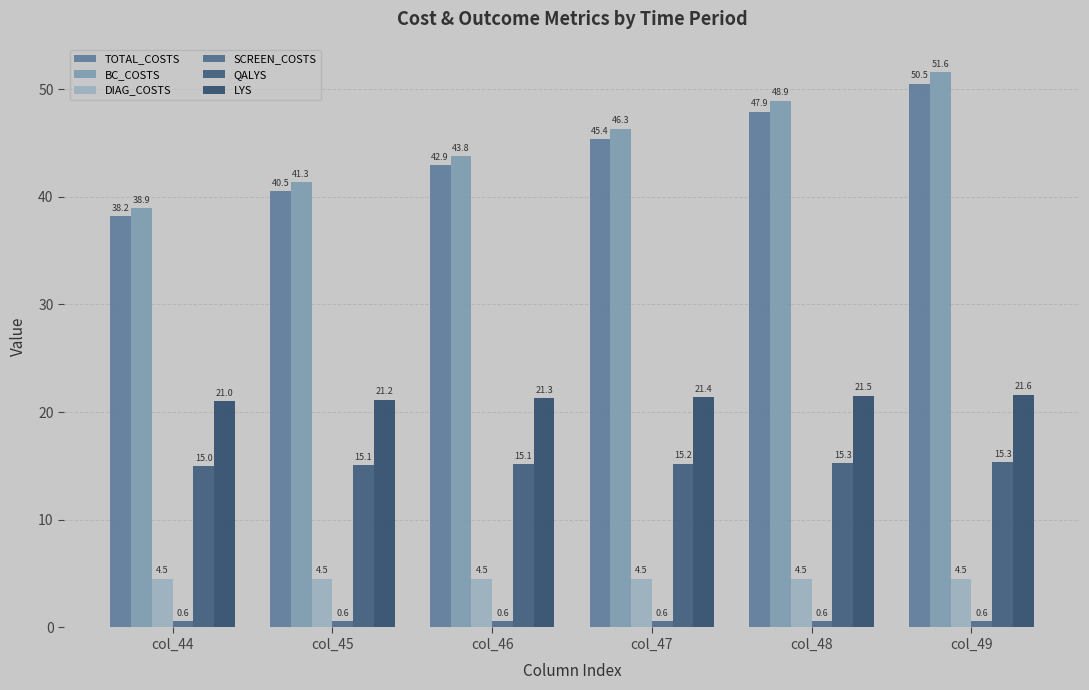

Does the chart contain stacked bars?

No